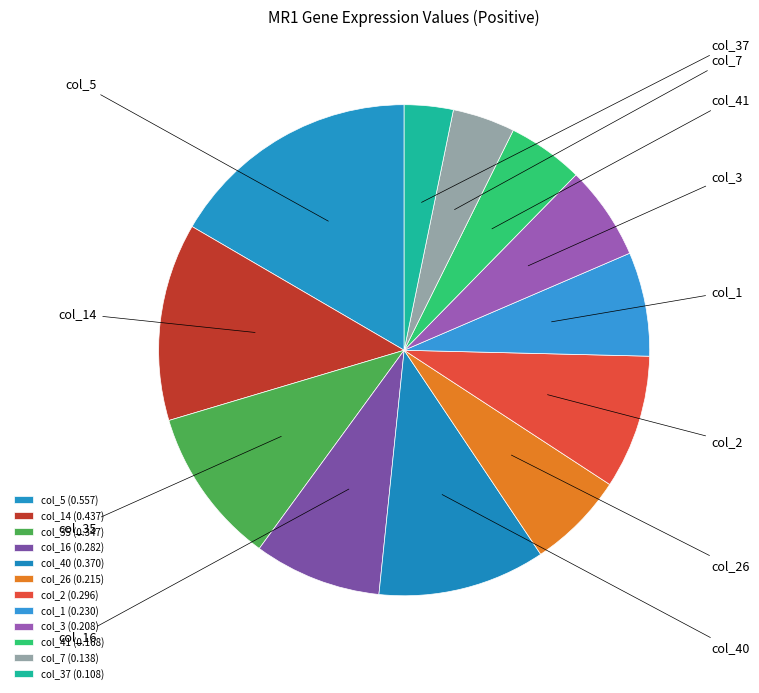

What is the total percentage of col_41 and col_3?

11.2%